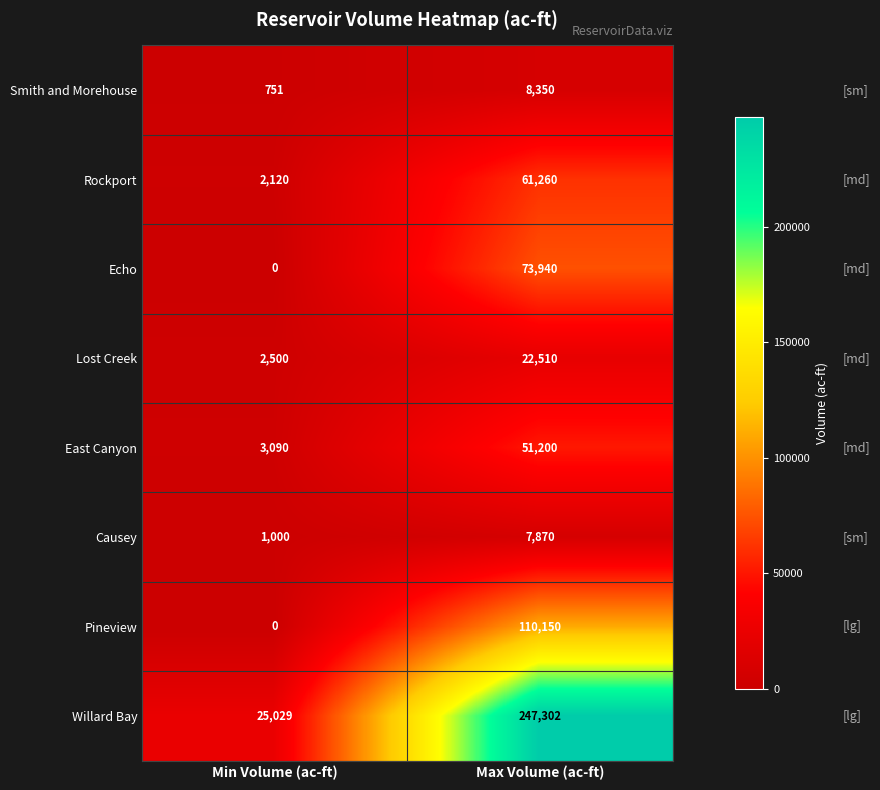

What is the average value of the Rockport series?

31690